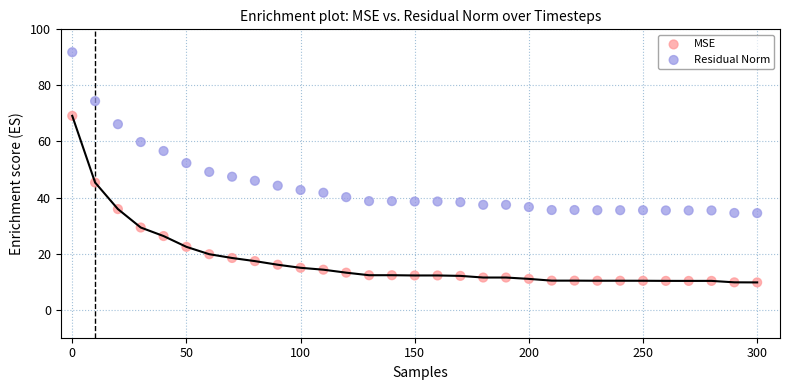

What are all the series names shown in the legend?

MSE, Residual Norm